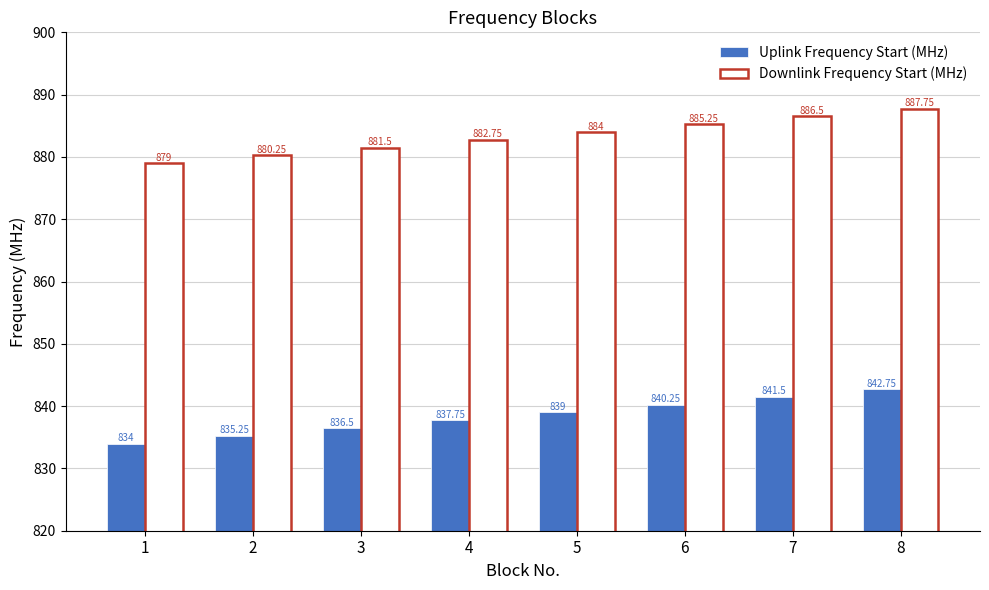

Rank the categories by Downlink Frequency Start (MHz) value from highest to lowest.

8, 7, 6, 5, 4, 3, 2, 1